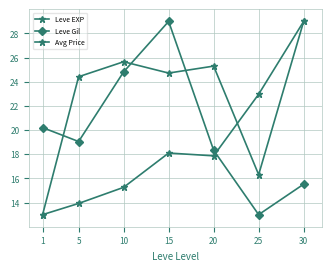

Reading left to right, list all the values displayed in this chart.

Leve EXP: 13.0	13.9	15.3	18.1	17.9	23.0	29.0
Leve Gil: 20.2	19.1	24.8	29.0	18.3	13.0	15.5
Avg Price: 13.0	24.4	25.7	24.7	25.3	16.3	29.0